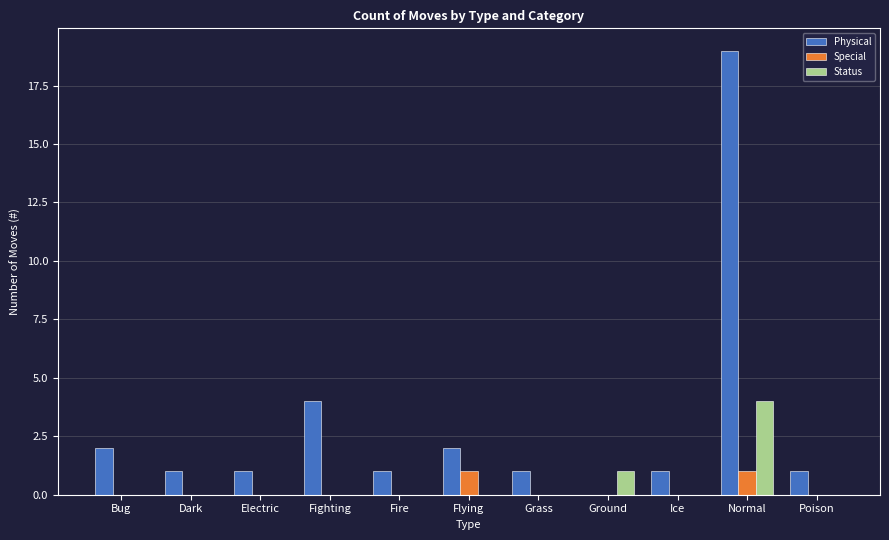

How many groups of bars are there?

11